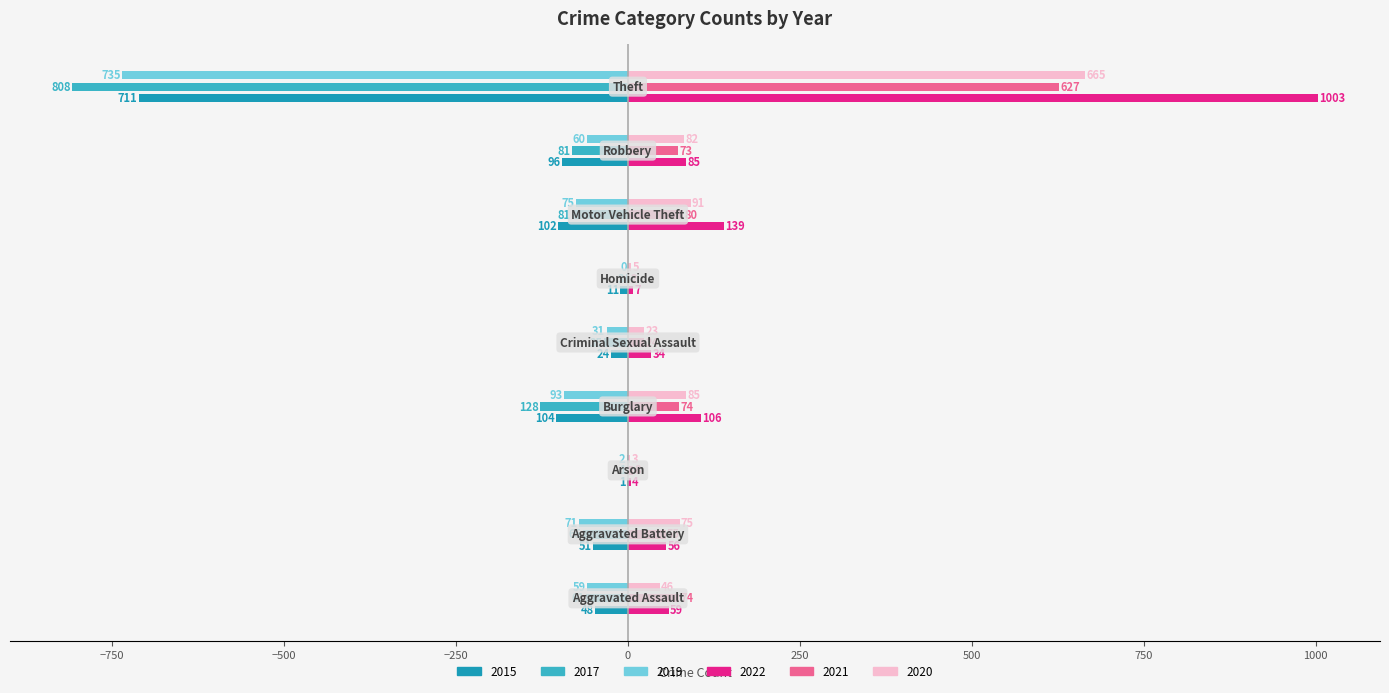

What are all the series names shown in the legend?

2015, 2017, 2019, 2022, 2021, 2020